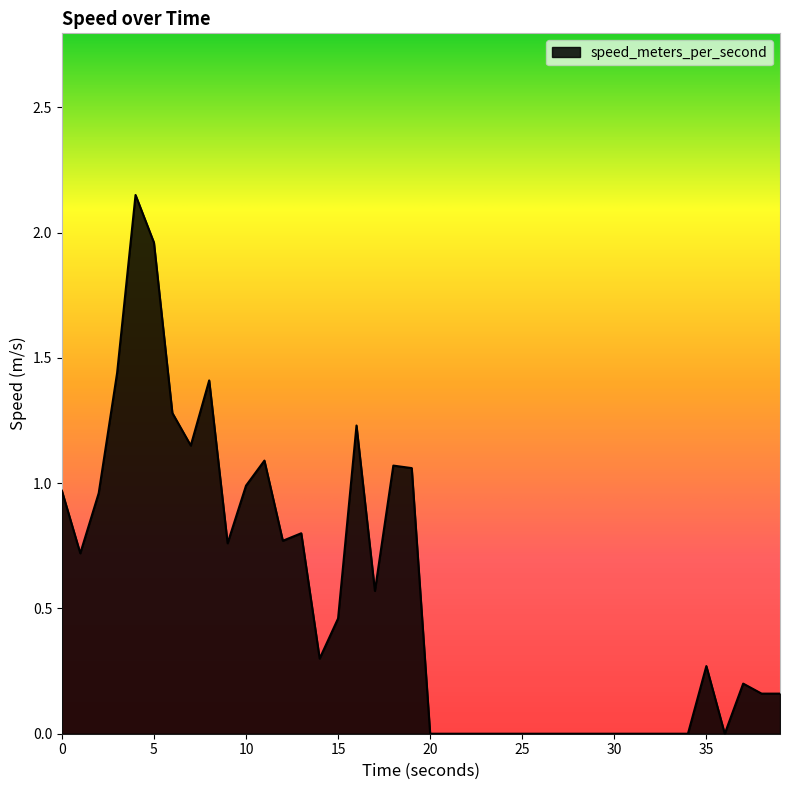

Is this an area chart (filled region under the line)?

Yes